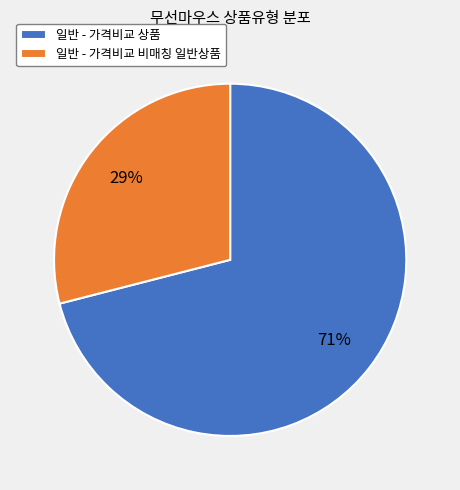

Rank the categories by value from lowest to highest.

일반 - 가격비교 비매칭 일반상품, 일반 - 가격비교 상품